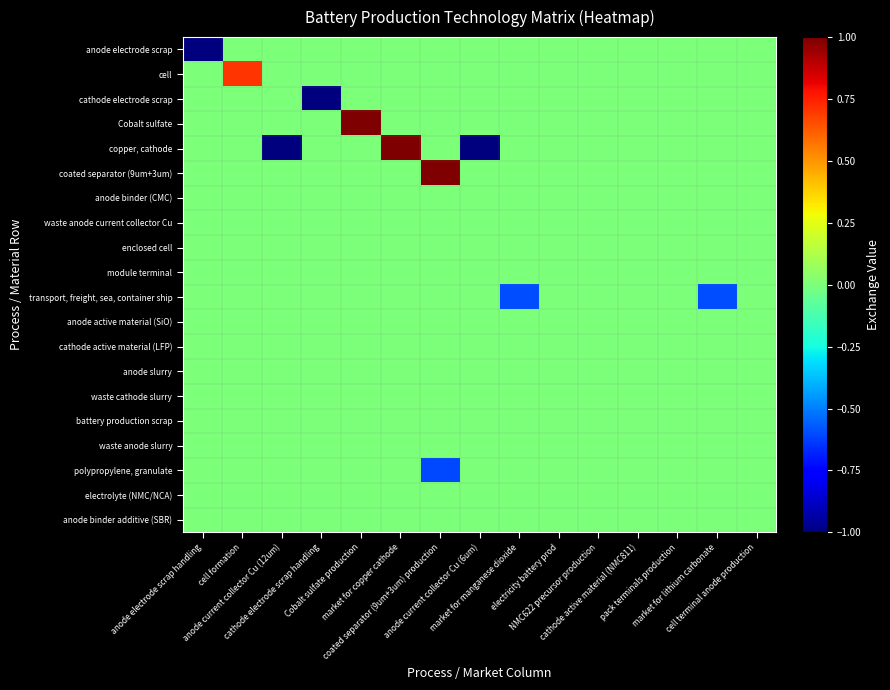

What is the difference between the highest and lowest values at market for copper cathode?

1.0